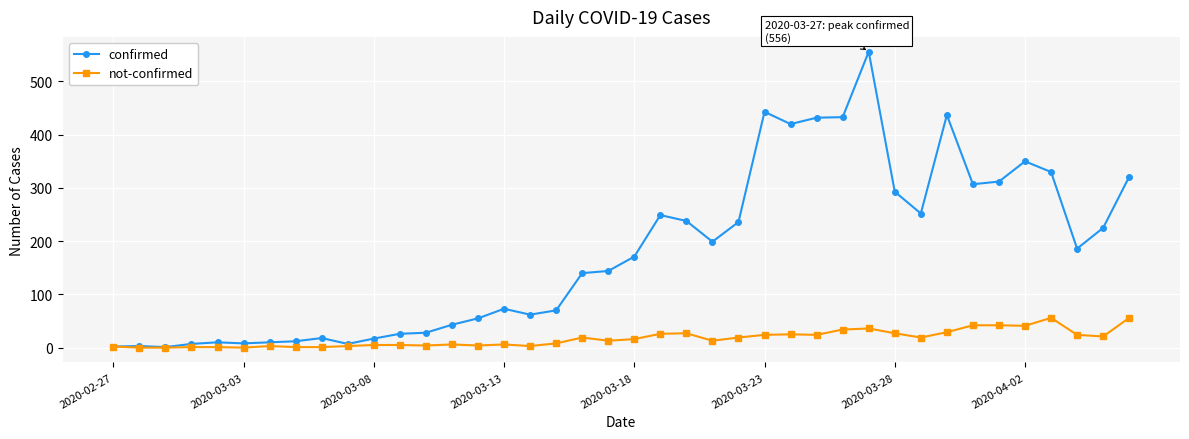

How many lines are shown in the chart?

2